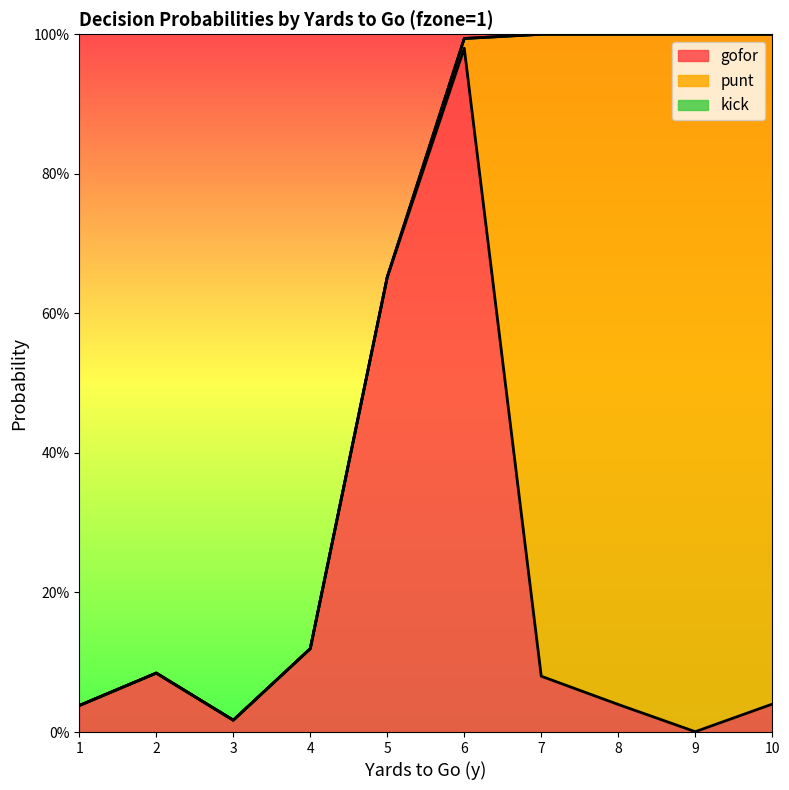

What is the difference between the second highest and second lowest values in the punt series?

1.0